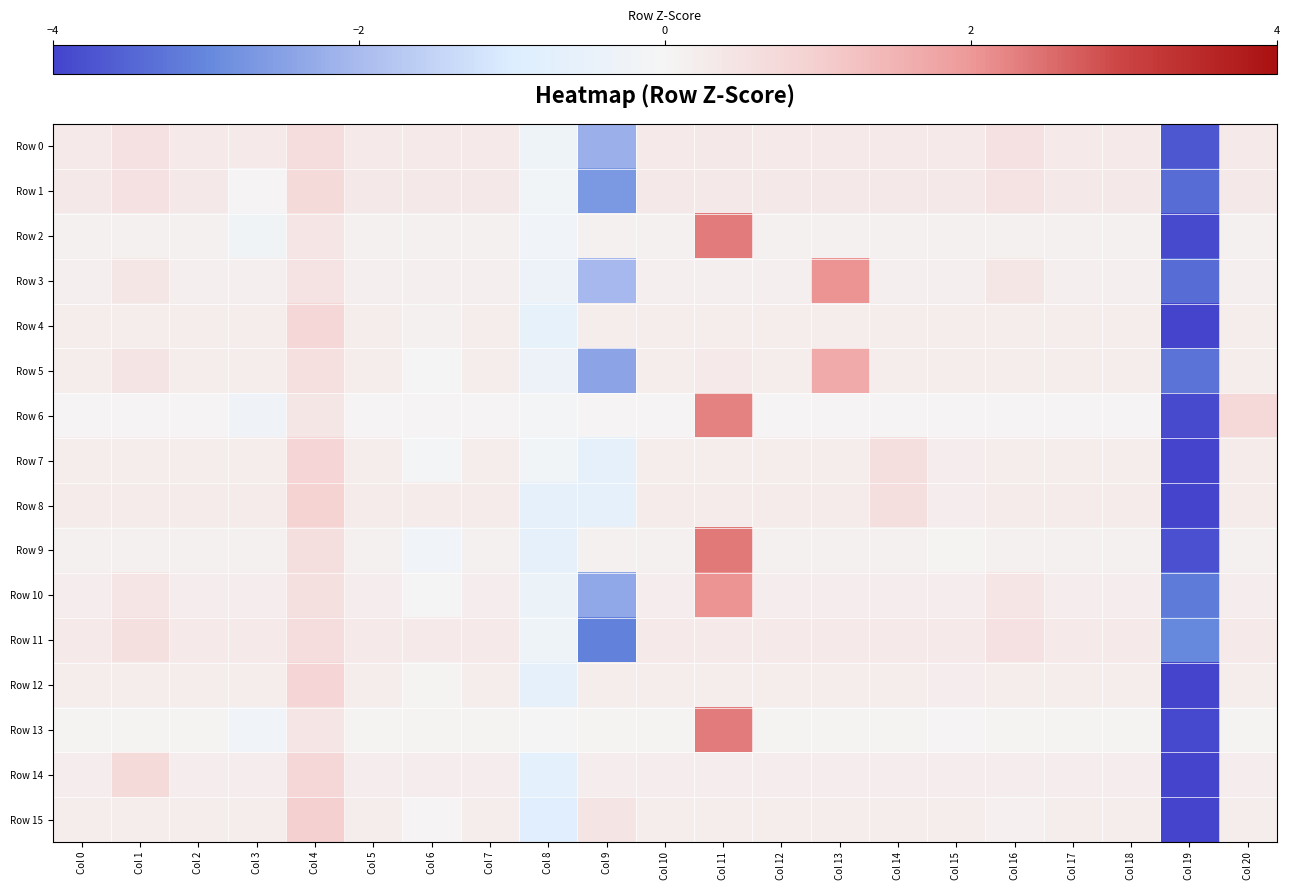

Count the number of categories in the chart.

21